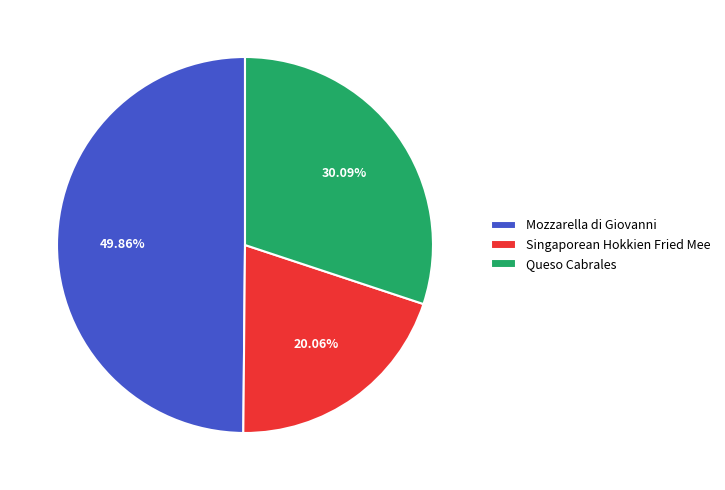

What is the ratio of the value at Queso Cabrales to the value at Singaporean Hokkien Fried Mee?

1.5